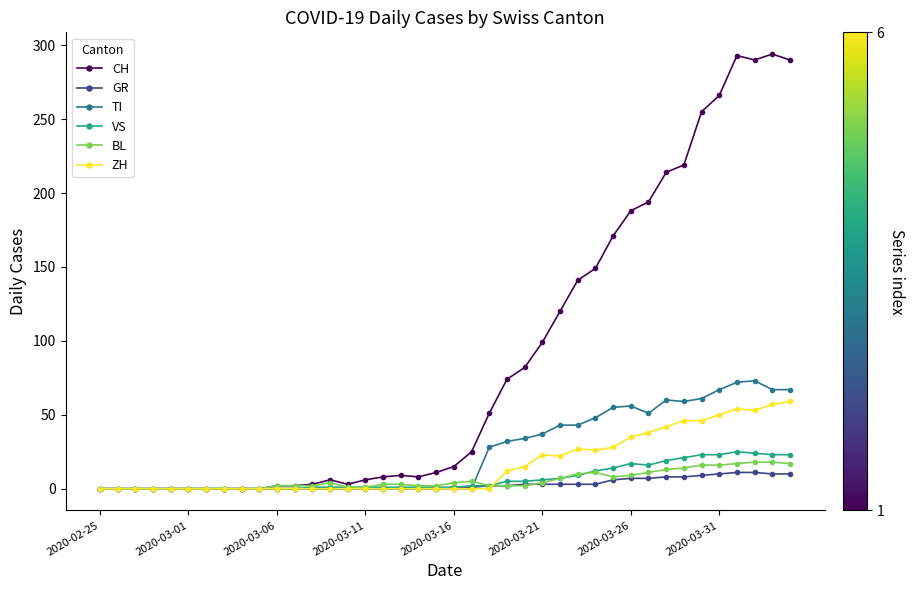

Which series has the largest total across all categories?

CH